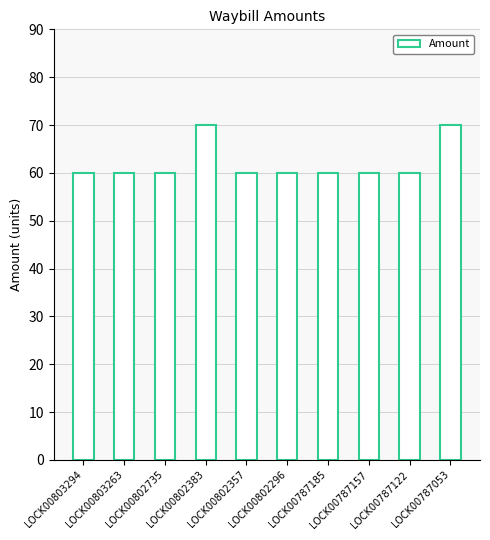

True or false: the data shows 31 at LOCK00787157.

False